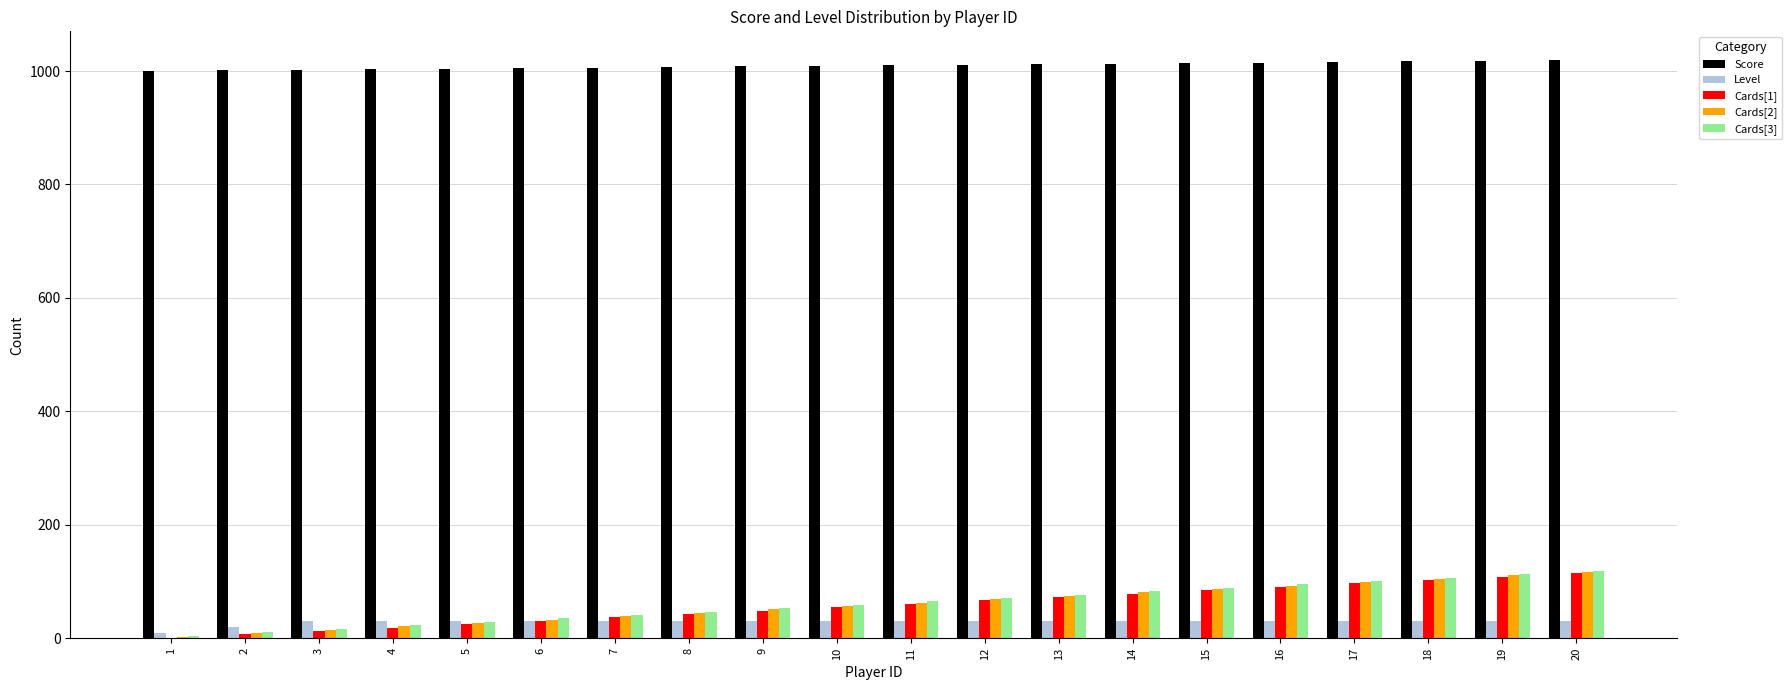

What is the sum of all Score values?

20190